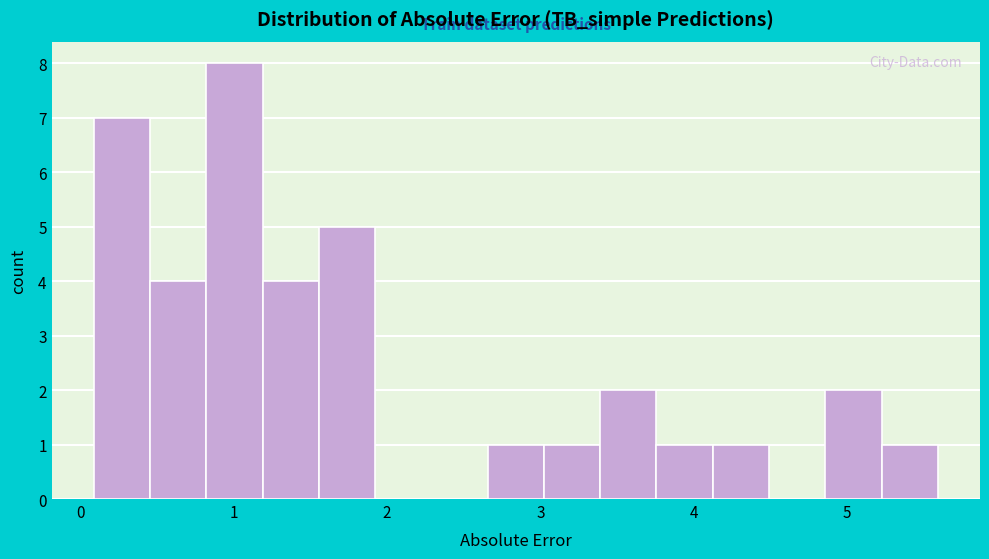

Around what value on the x-axis is the tallest bar? Give the approximate position of its centre, as read against the axis.

1.0